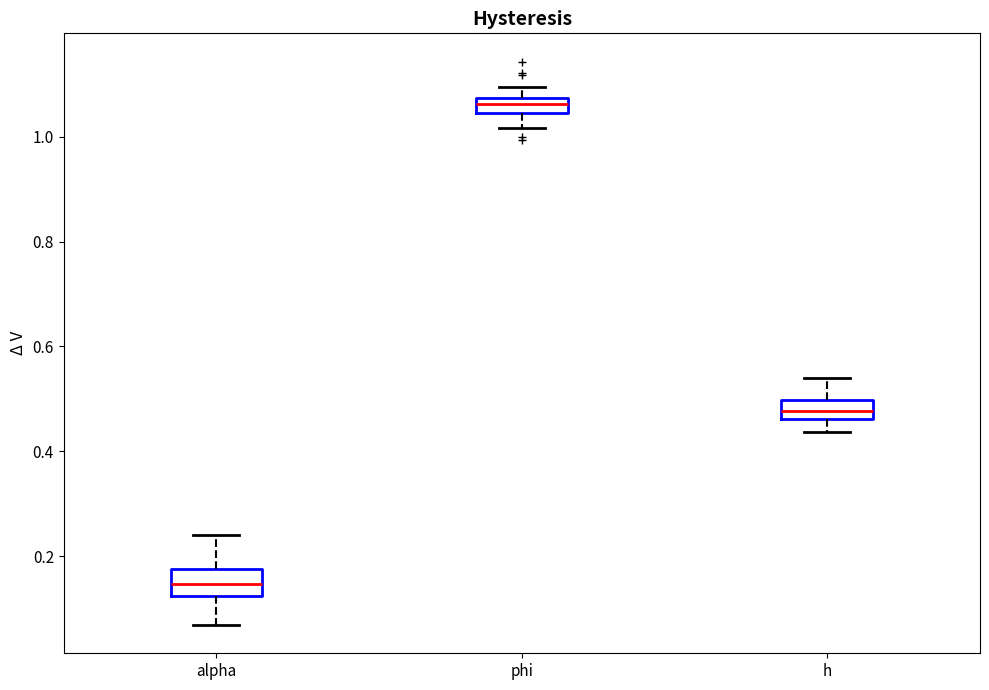

Which box's median line is the lowest?

alpha